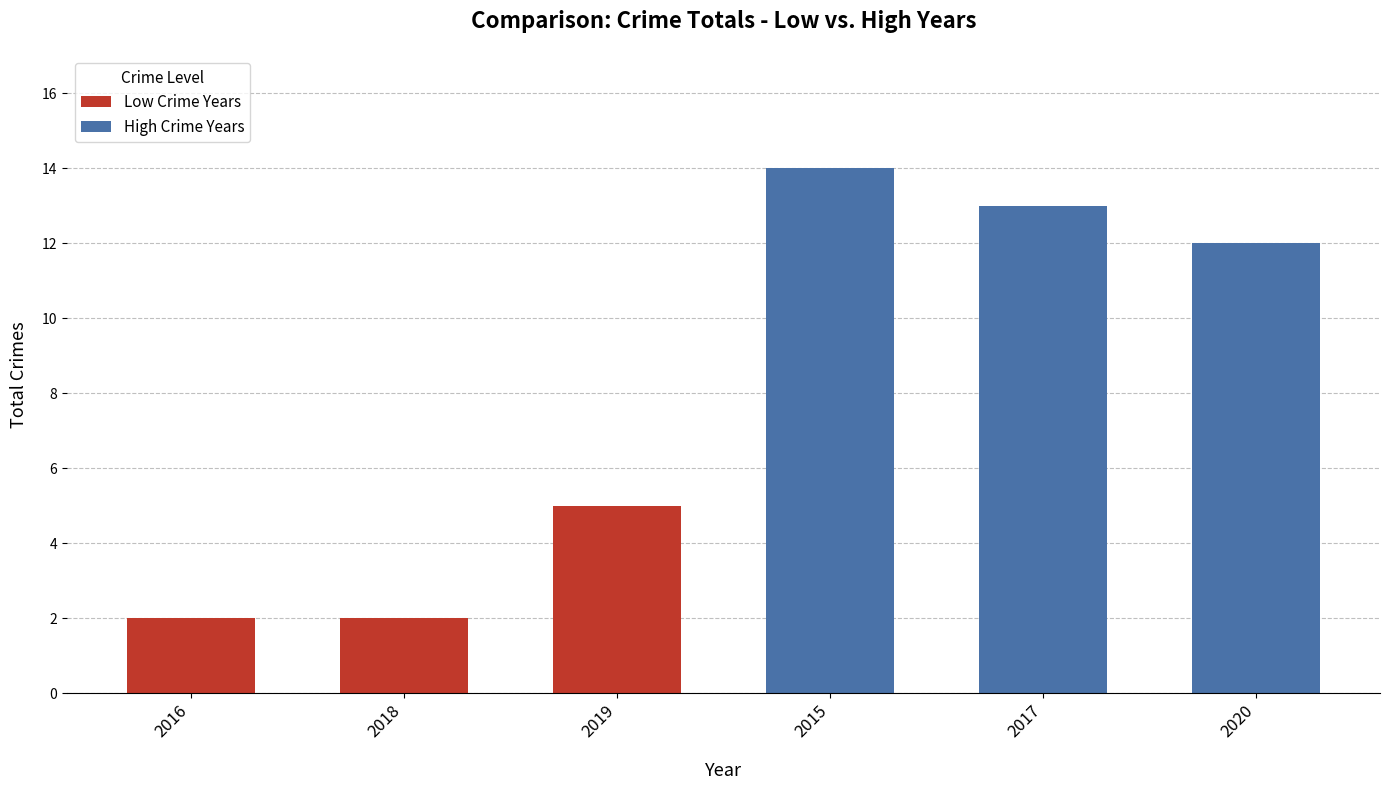

List the series in order of their peak value, lowest first.

Low Crime Years, High Crime Years